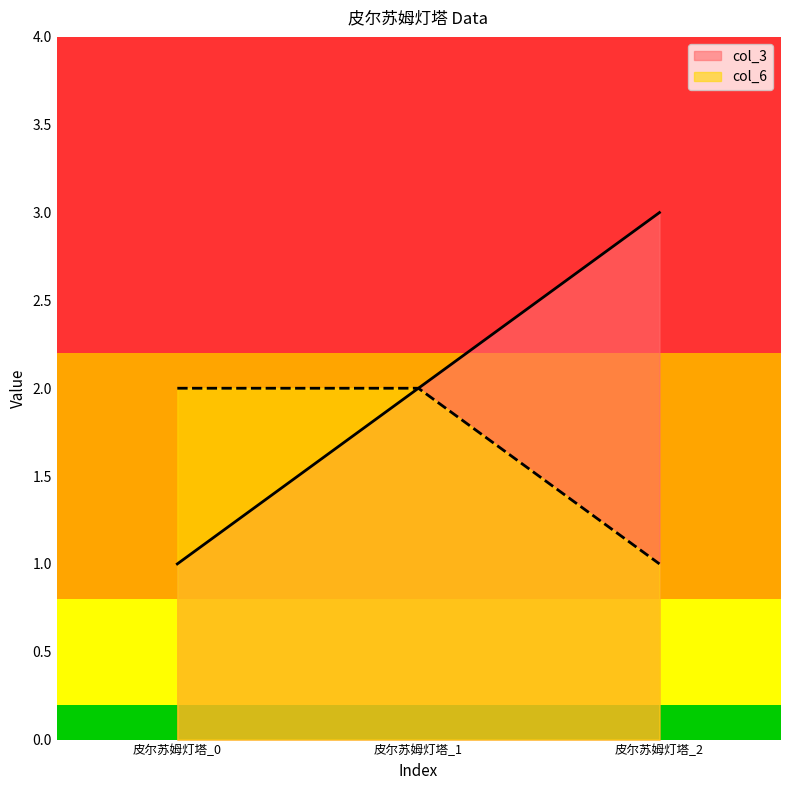

At which category is the sum across all series the highest?

皮尔苏姆灯塔_1